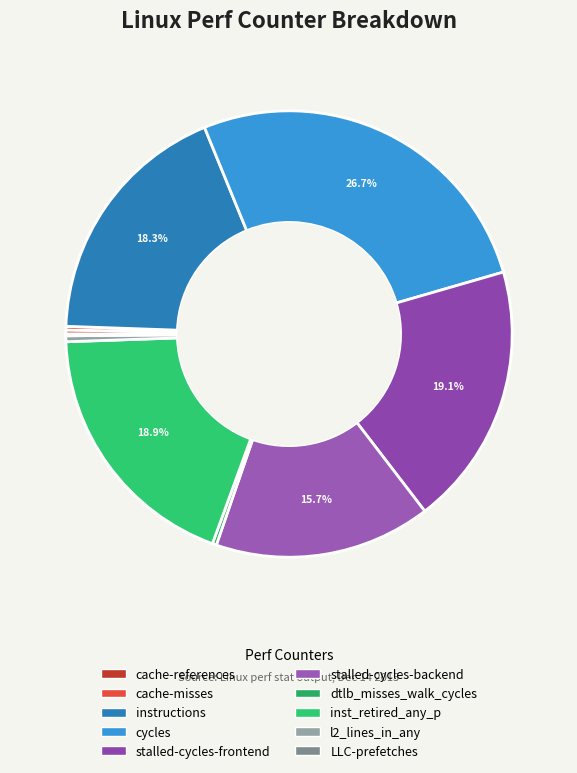

Does cache-references account for over 50% of the chart?

No